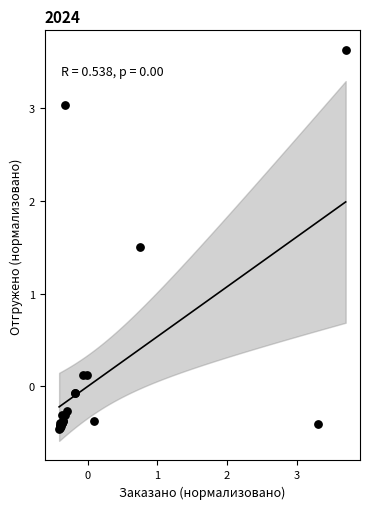

What Y value in the scatter plot is closest to 1?

1.5